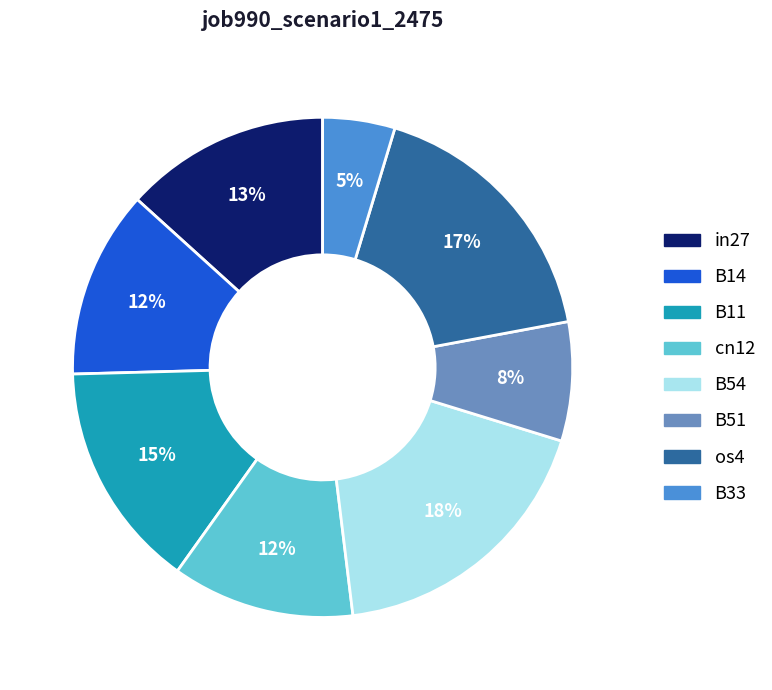

Does any single category account for the majority?

No